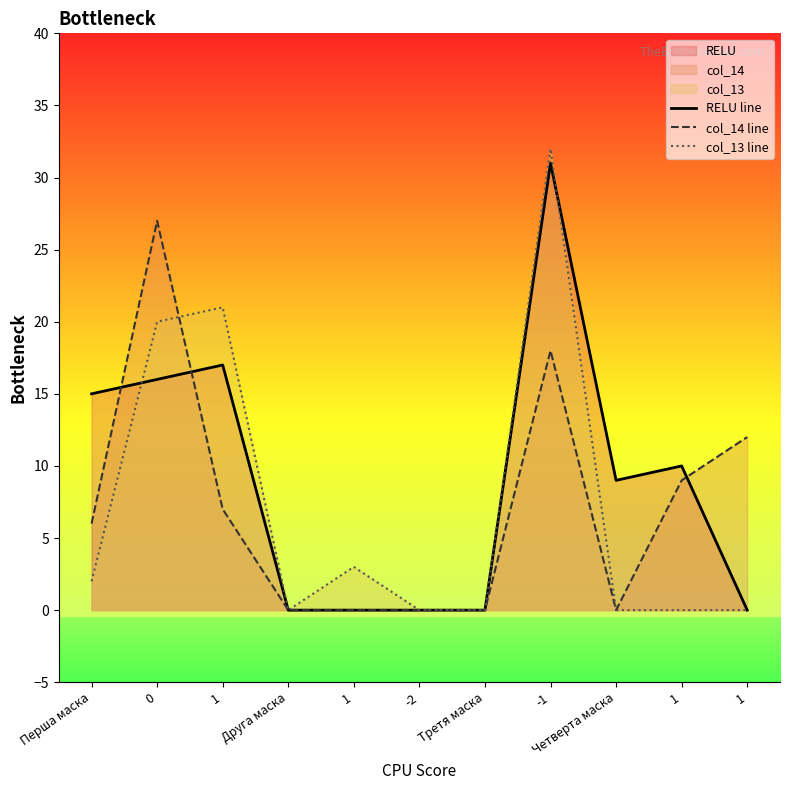

In RELU line, how many points are higher than both neighbors (excluding endpoints)?

3